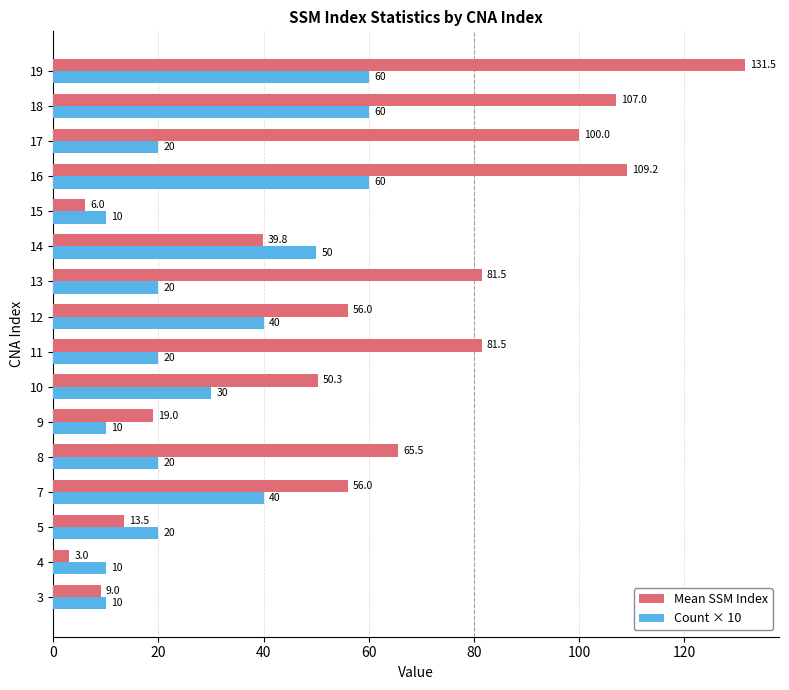

At 3, list the series in order from smallest to largest.

Mean SSM Index, Count × 10